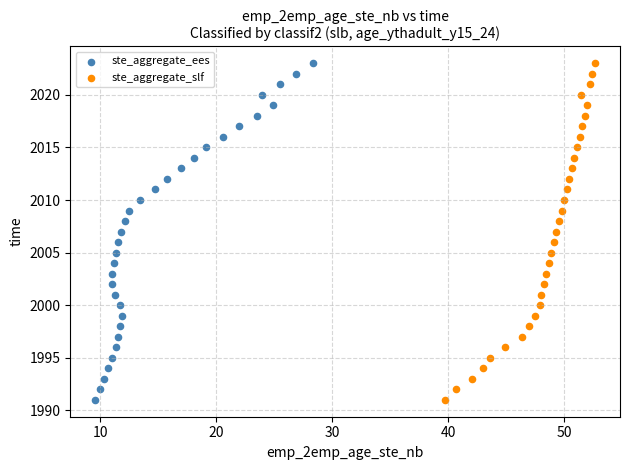

What are all the series names shown in the legend?

ste_aggregate_ees, ste_aggregate_slf